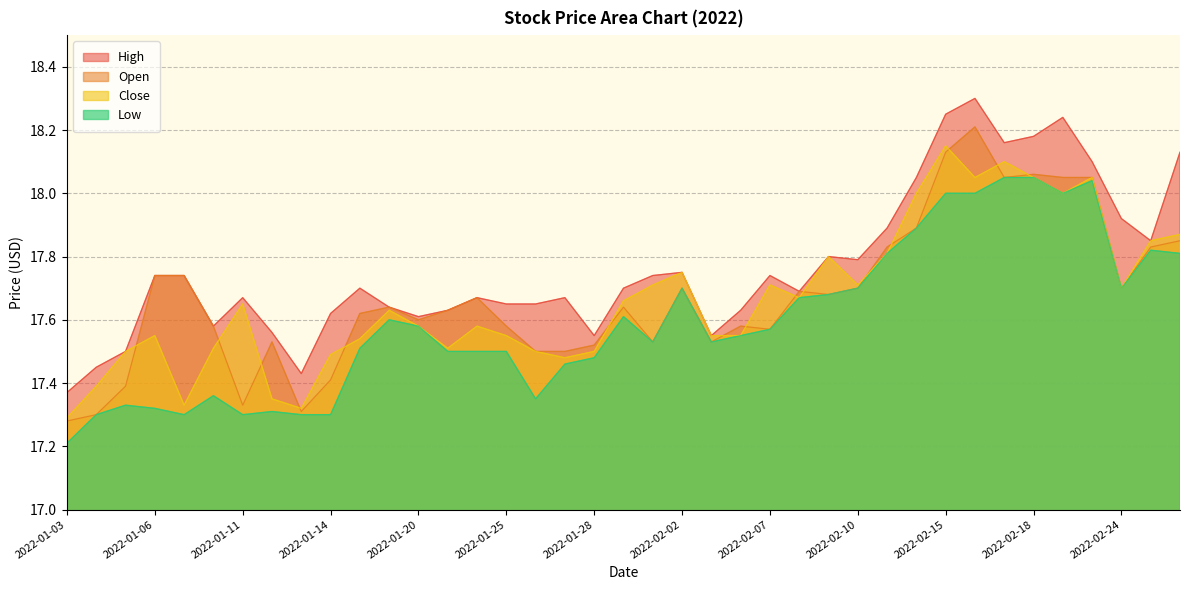

Reading left to right, what are all the values shown in this chart?

High: 2022-01-03=17.4	2022-01-04=17.4	2022-01-05=17.5	2022-01-06=17.7	2022-01-07=17.7	2022-01-10=17.6	2022-01-11=17.7	2022-01-12=17.6	2022-01-13=17.4	2022-01-14=17.6	2022-01-18=17.7	2022-01-19=17.6	2022-01-20=17.6	2022-01-21=17.6	2022-01-24=17.7	2022-01-25=17.6	2022-01-26=17.6	2022-01-27=17.7	2022-01-28=17.6	2022-01-31=17.7	2022-02-01=17.7	2022-02-02=17.8	2022-02-03=17.6	2022-02-04=17.6	2022-02-07=17.7	2022-02-08=17.7	2022-02-09=17.8	2022-02-10=17.8	2022-02-11=17.9	2022-02-14=18.1	2022-02-15=18.2	2022-02-16=18.3	2022-02-17=18.2	2022-02-18=18.2	2022-02-22=18.2	2022-02-23=18.1	2022-02-24=17.9	2022-02-25=17.9	2022-02-28=18.1
Open: 2022-01-03=17.3	2022-01-04=17.3	2022-01-05=17.4	2022-01-06=17.7	2022-01-07=17.7	2022-01-10=17.6	2022-01-11=17.3	2022-01-12=17.5	2022-01-13=17.3	2022-01-14=17.4	2022-01-18=17.6	2022-01-19=17.6	2022-01-20=17.6	2022-01-21=17.6	2022-01-24=17.7	2022-01-25=17.6	2022-01-26=17.5	2022-01-27=17.5	2022-01-28=17.5	2022-01-31=17.6	2022-02-01=17.5	2022-02-02=17.7	2022-02-03=17.5	2022-02-04=17.6	2022-02-07=17.6	2022-02-08=17.7	2022-02-09=17.7	2022-02-10=17.7	2022-02-11=17.8	2022-02-14=17.9	2022-02-15=18.1	2022-02-16=18.2	2022-02-17=18.1	2022-02-18=18.1	2022-02-22=18.1	2022-02-23=18.1	2022-02-24=17.7	2022-02-25=17.8	2022-02-28=17.9
Close: 2022-01-03=17.3	2022-01-04=17.4	2022-01-05=17.5	2022-01-06=17.6	2022-01-07=17.3	2022-01-10=17.5	2022-01-11=17.6	2022-01-12=17.4	2022-01-13=17.3	2022-01-14=17.5	2022-01-18=17.5	2022-01-19=17.6	2022-01-20=17.6	2022-01-21=17.5	2022-01-24=17.6	2022-01-25=17.6	2022-01-26=17.5	2022-01-27=17.5	2022-01-28=17.5	2022-01-31=17.7	2022-02-01=17.7	2022-02-02=17.8	2022-02-03=17.6	2022-02-04=17.6	2022-02-07=17.7	2022-02-08=17.7	2022-02-09=17.8	2022-02-10=17.7	2022-02-11=17.8	2022-02-14=18.0	2022-02-15=18.1	2022-02-16=18.1	2022-02-17=18.1	2022-02-18=18.1	2022-02-22=18.0	2022-02-23=18.1	2022-02-24=17.7	2022-02-25=17.9	2022-02-28=17.9
Low: 2022-01-03=17.2	2022-01-04=17.3	2022-01-05=17.3	2022-01-06=17.3	2022-01-07=17.3	2022-01-10=17.4	2022-01-11=17.3	2022-01-12=17.3	2022-01-13=17.3	2022-01-14=17.3	2022-01-18=17.5	2022-01-19=17.6	2022-01-20=17.6	2022-01-21=17.5	2022-01-24=17.5	2022-01-25=17.5	2022-01-26=17.4	2022-01-27=17.5	2022-01-28=17.5	2022-01-31=17.6	2022-02-01=17.5	2022-02-02=17.7	2022-02-03=17.5	2022-02-04=17.6	2022-02-07=17.6	2022-02-08=17.7	2022-02-09=17.7	2022-02-10=17.7	2022-02-11=17.8	2022-02-14=17.9	2022-02-15=18.0	2022-02-16=18.0	2022-02-17=18.1	2022-02-18=18.1	2022-02-22=18.0	2022-02-23=18.0	2022-02-24=17.7	2022-02-25=17.8	2022-02-28=17.8